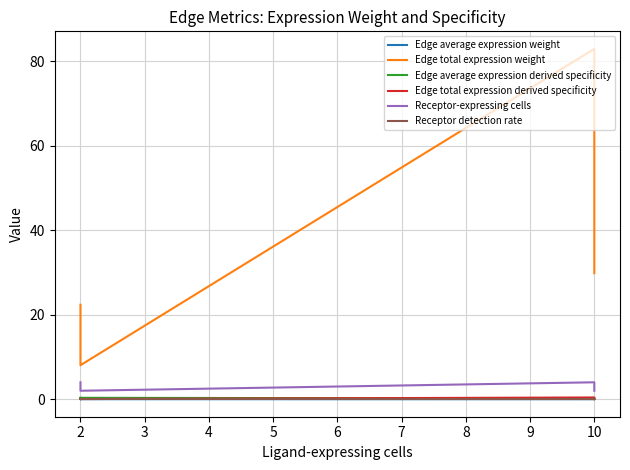

True or false: Receptor detection rate and Receptor-expressing cells intersect in this chart.

False